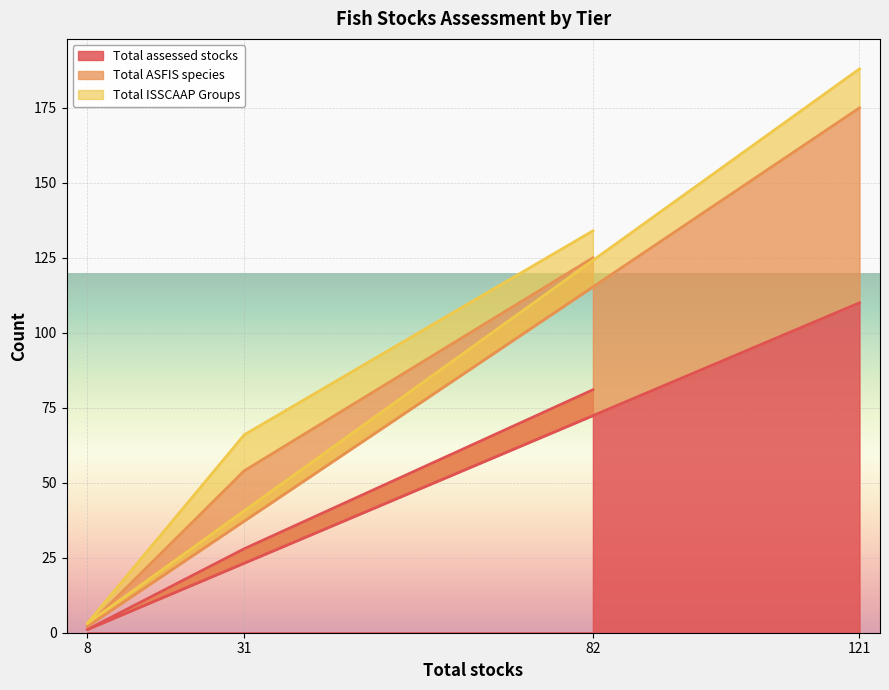

Where is Total assessed stocks nearest to the value 55?

82